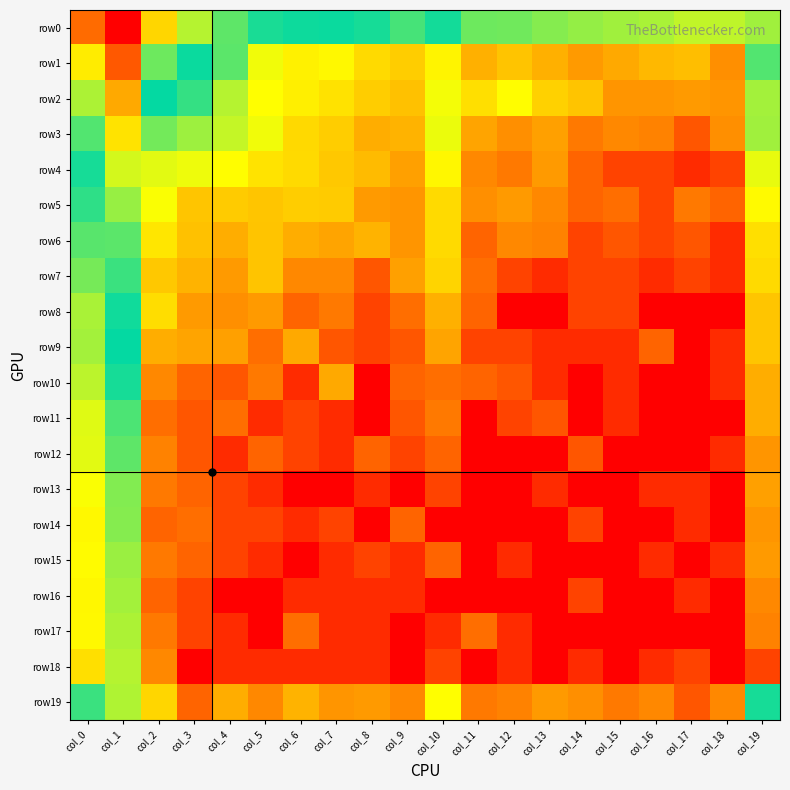

How many categories are shown in the chart?

20